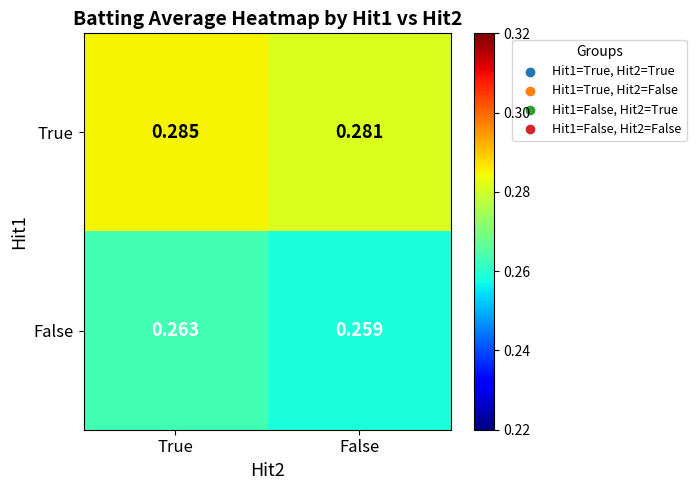

List the labels in order of False value, largest first.

True, False